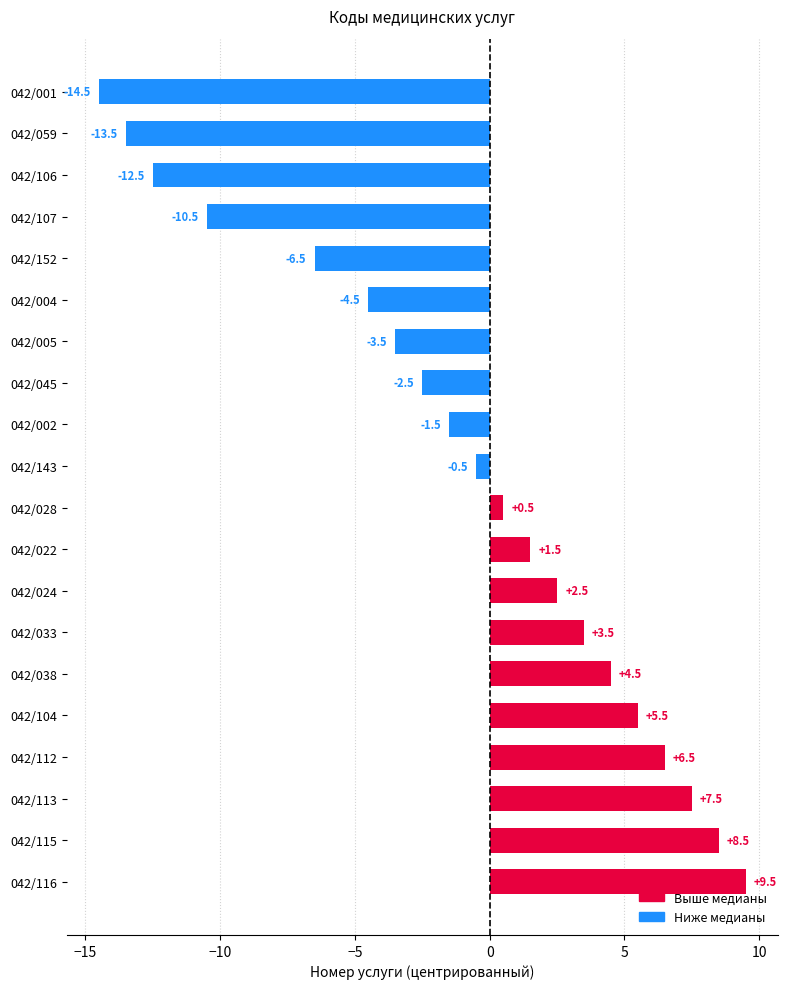

Which category has the lowest value across all series?

042/001